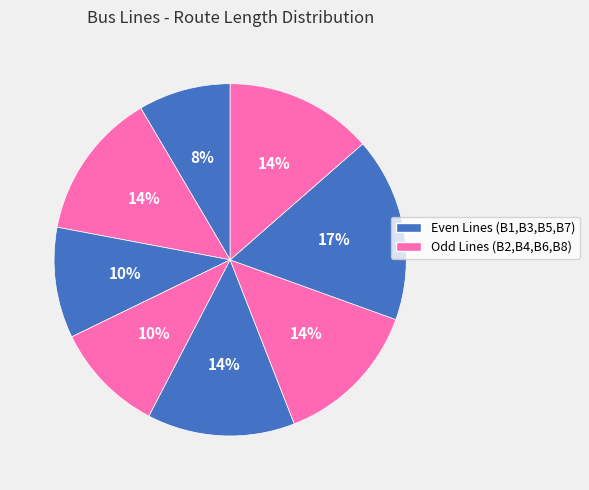

To the nearest percent, what is the difference between the largest and smallest slice percentages?

8%